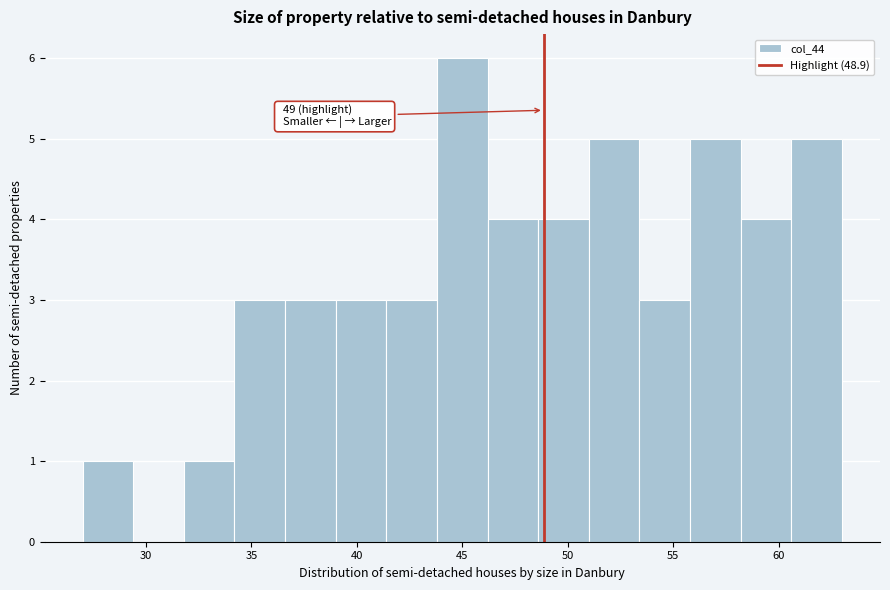

Over which range of the x-axis is the bar tallest?

43.8 to 46.2